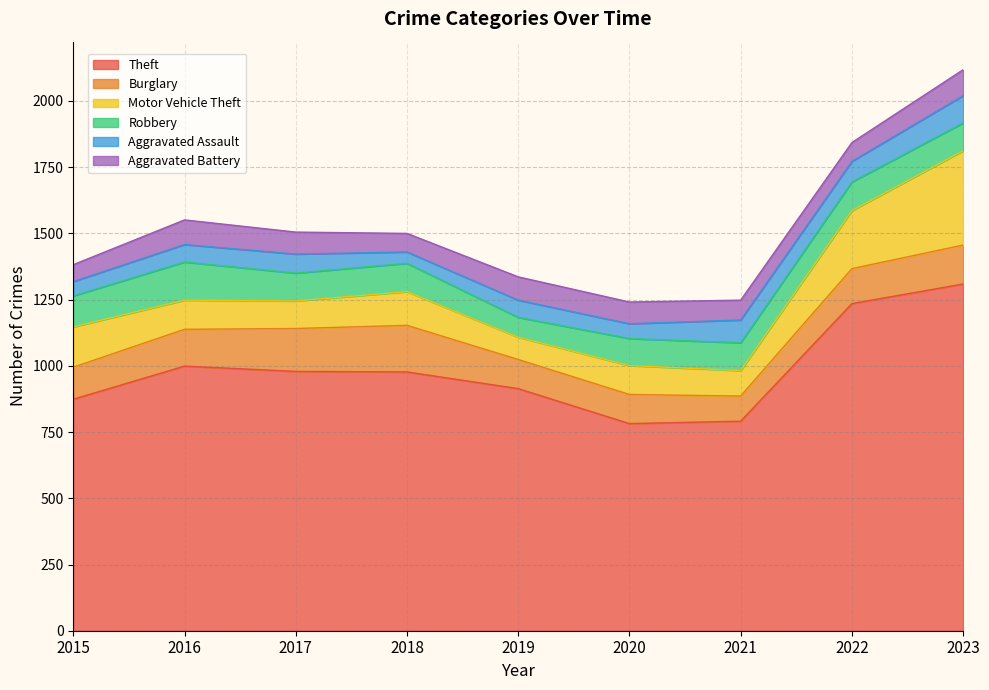

Which series has the largest total across all categories?

Theft